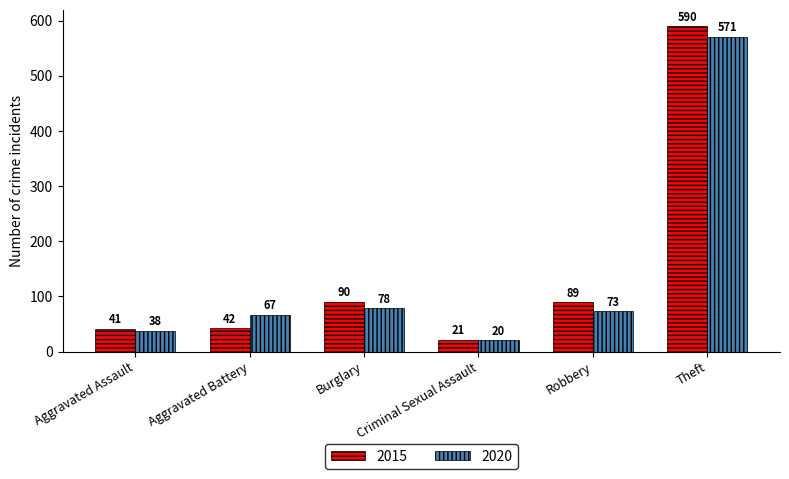

Reading left to right, transcribe all the data shown in this chart.

2015: Aggravated Assault=41	Aggravated Battery=42	Burglary=90	Criminal Sexual Assault=21	Robbery=89	Theft=590
2020: Aggravated Assault=38	Aggravated Battery=67	Burglary=78	Criminal Sexual Assault=20	Robbery=73	Theft=571